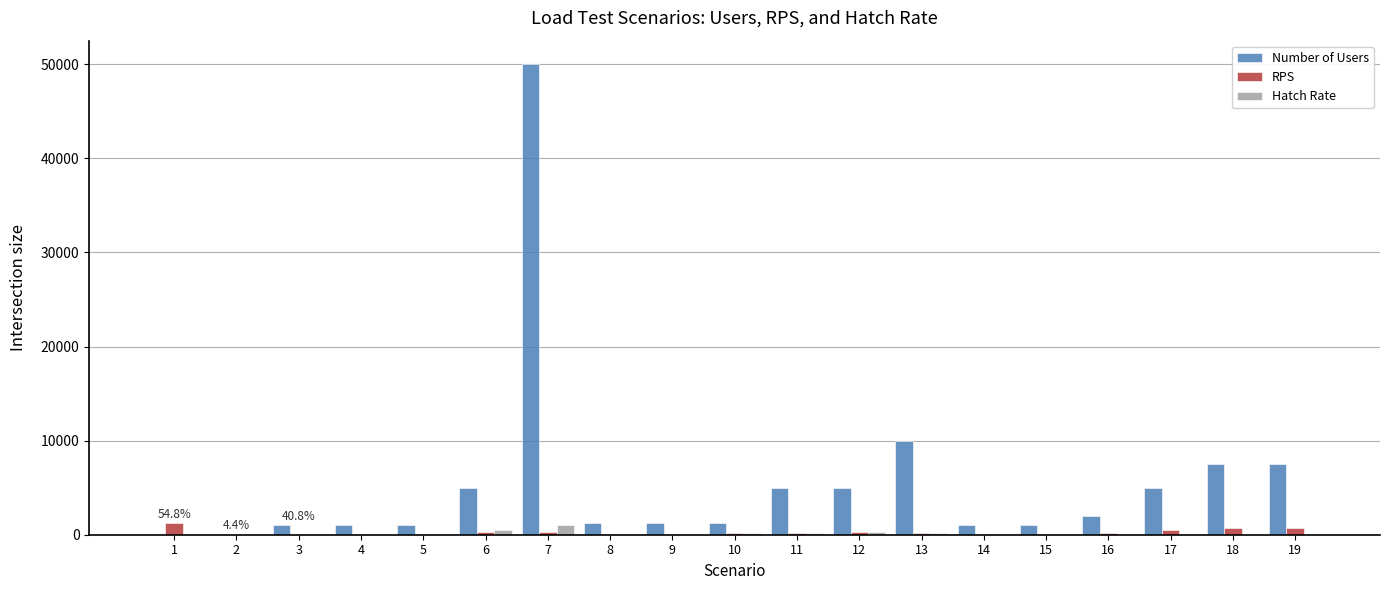

What is the maximum value for Hatch Rate?

1000.0